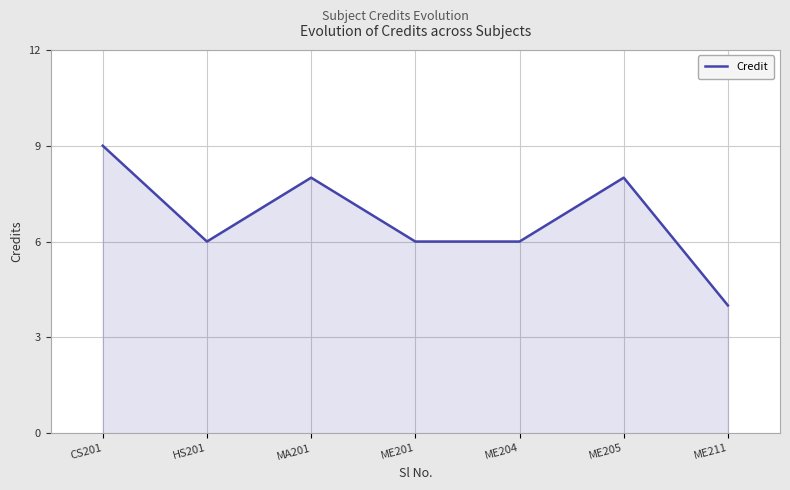

True or false: the data shows 9 at CS201.

True